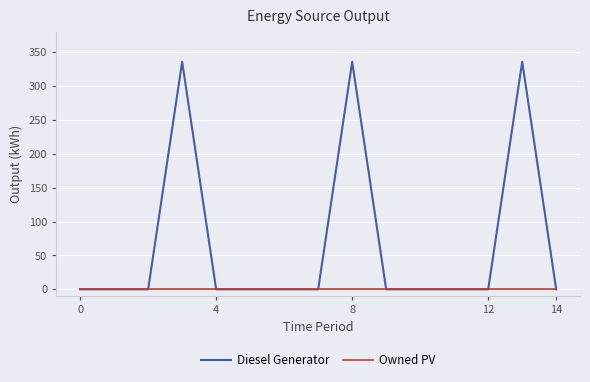

Which series has the widest spread of values?

Diesel Generator